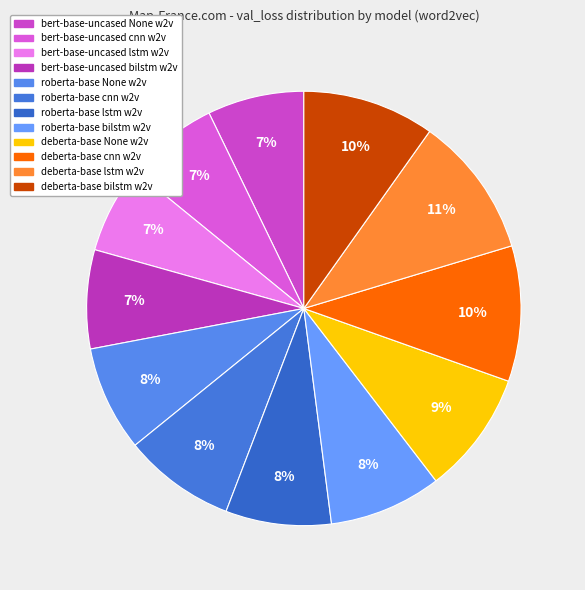

Which category has the biggest portion of the pie?

microsoft/deberta-base lstm word2vec